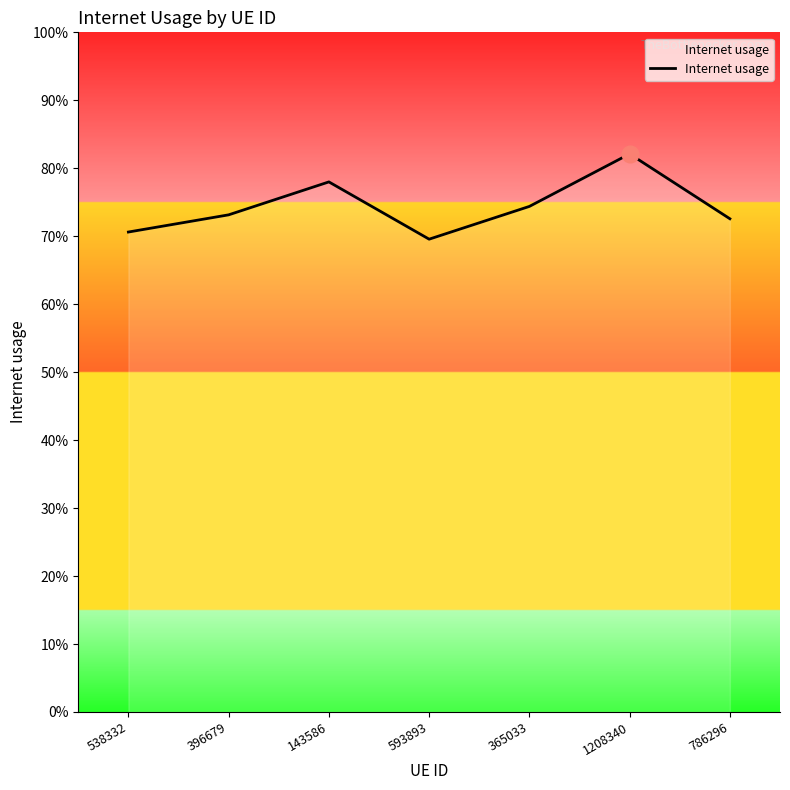

What is the label of the 7th point from the right?

538332